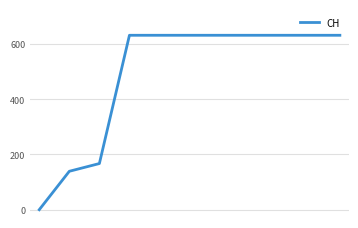

What is the maximum value shown in the chart?

631